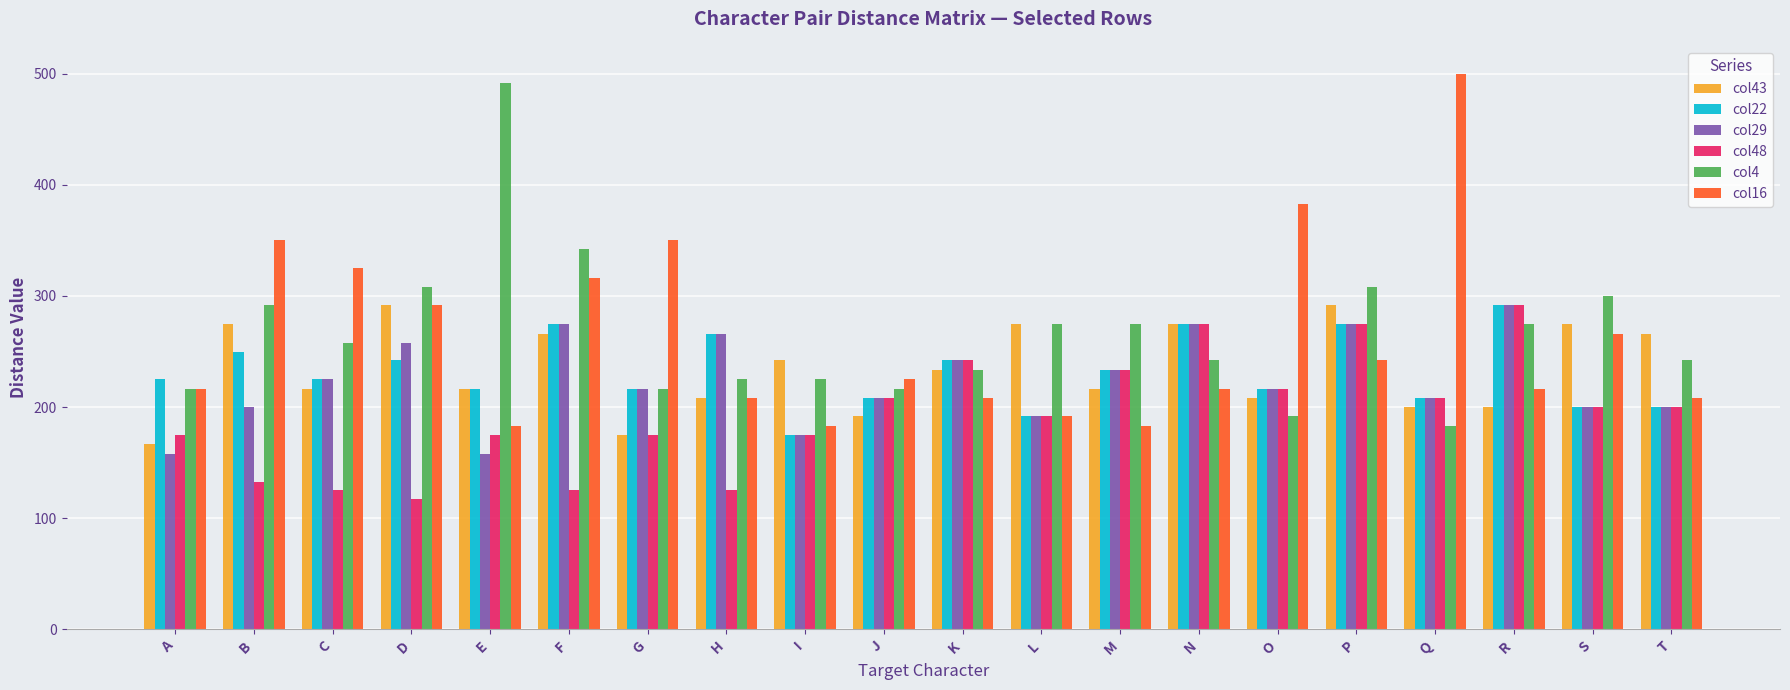

What is the spread (max minus min) of values at C?

200